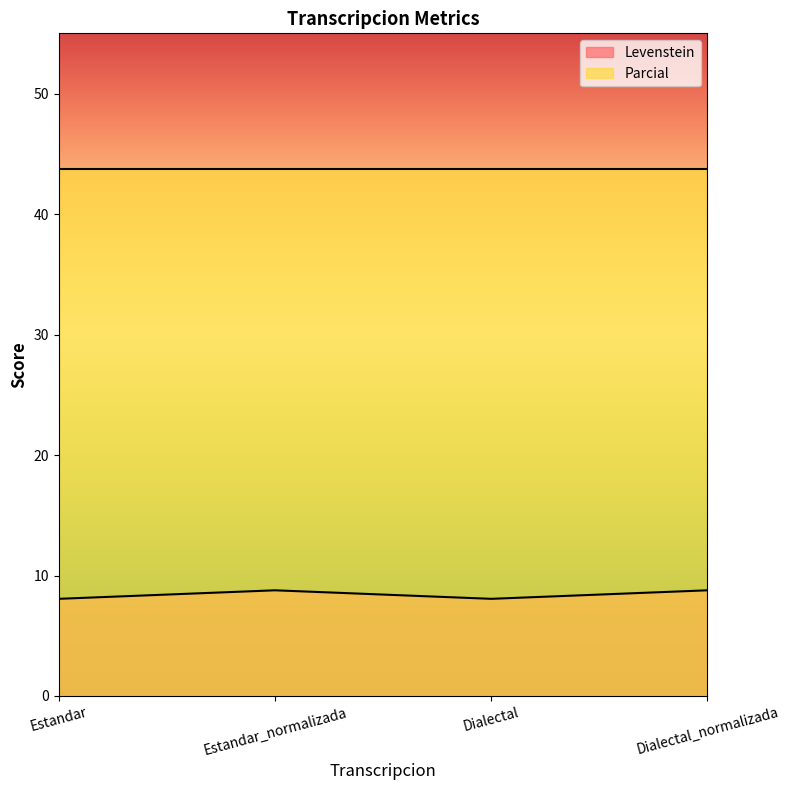

What is the sum of all values?

33.7